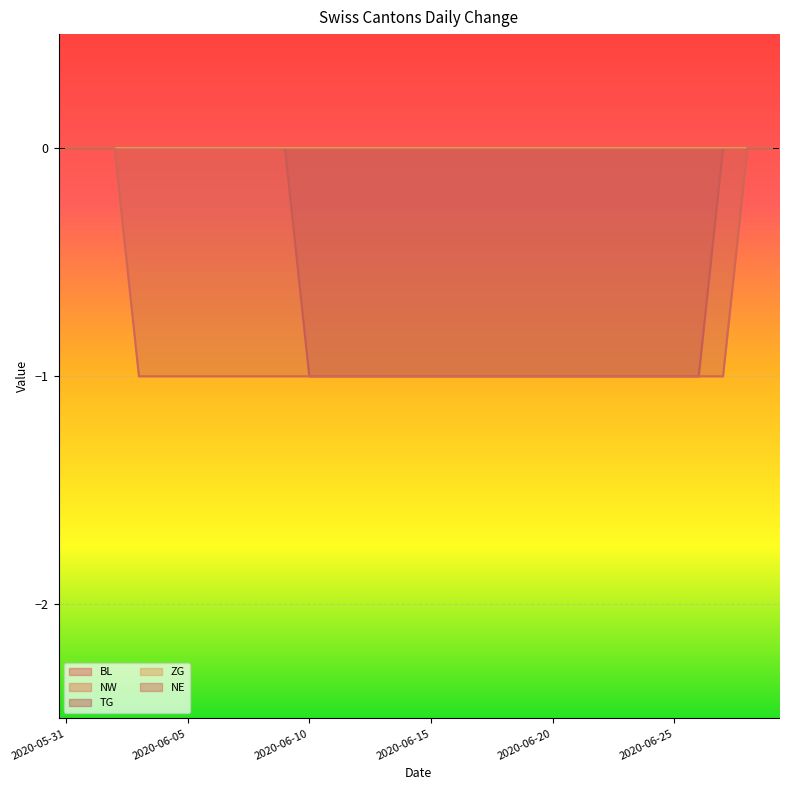

At which category is the sum across all series the highest?

2020-05-31